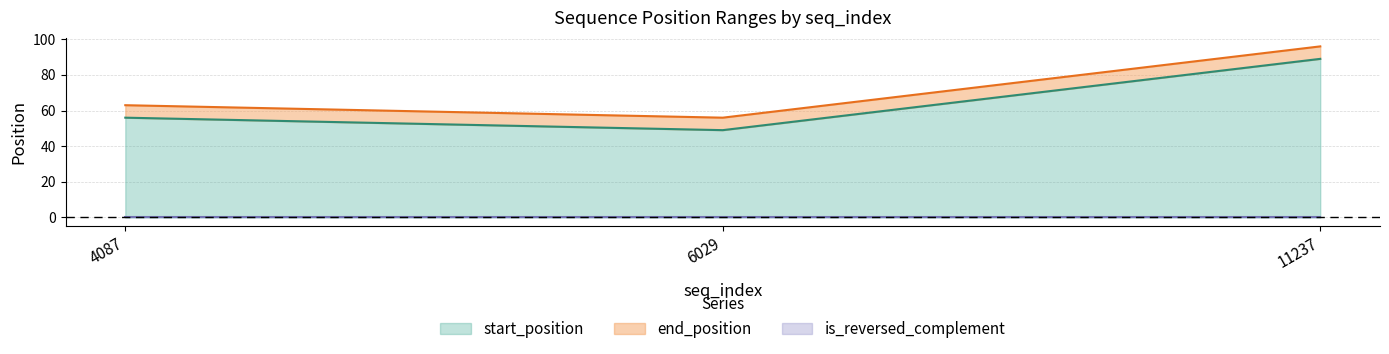

Is the value of start_position at 6029 greater than the value of end_position at 4087?

No